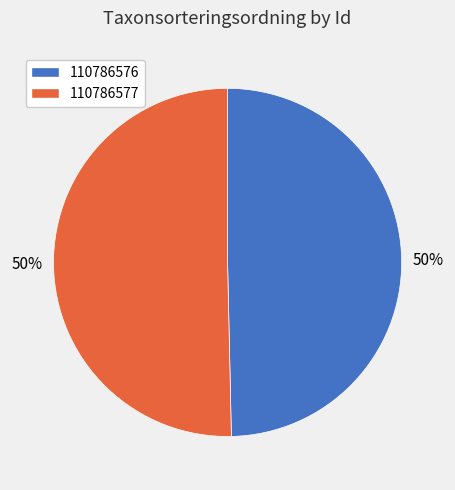

Which has a higher value, 110786577 or 110786576?

110786577